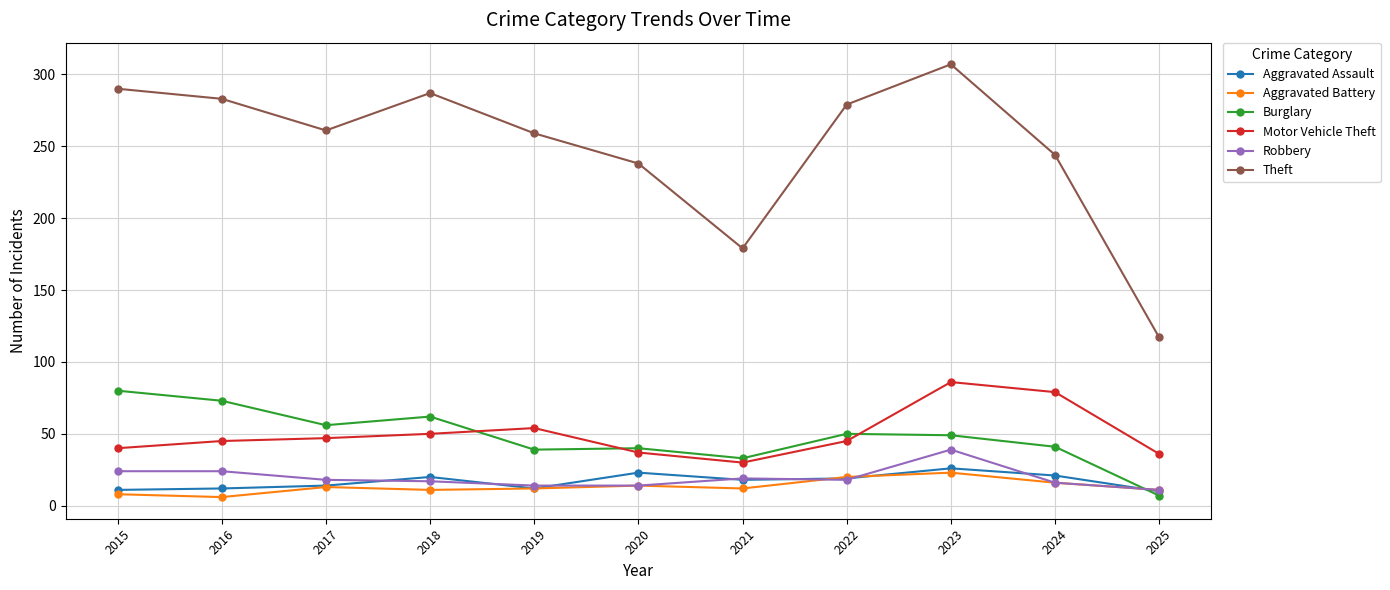

True or false: Aggravated Battery has a value of 5 at 2022.

False